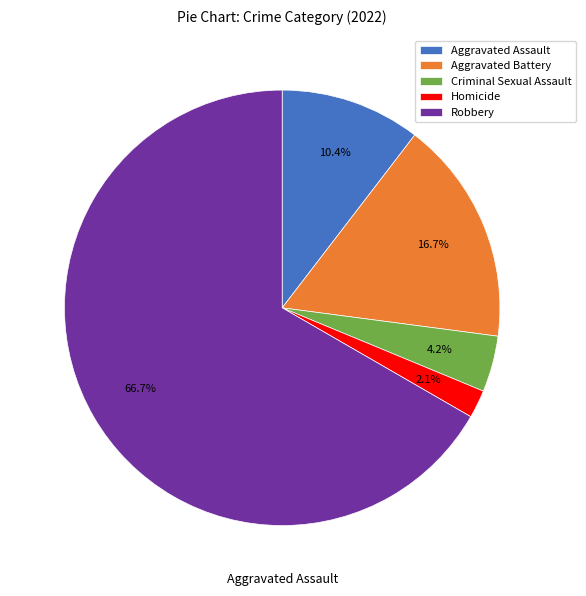

Is the sum of Criminal Sexual Assault and Aggravated Battery greater than half?

No